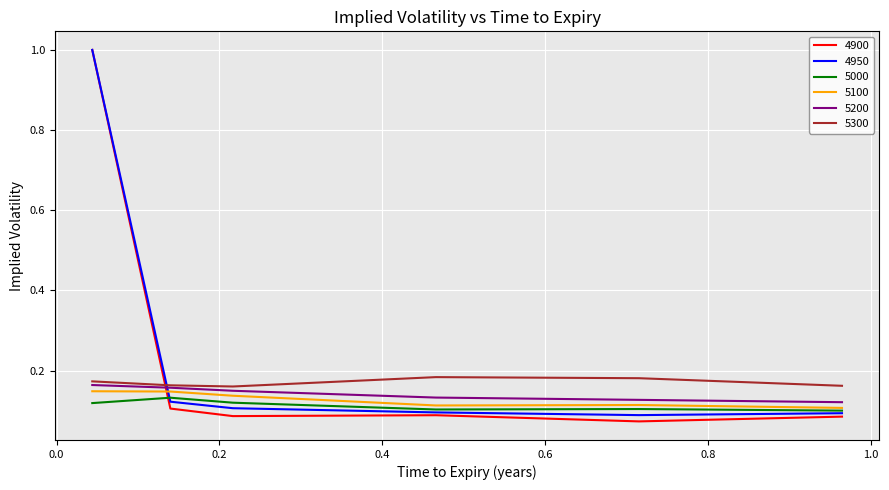

What is the maximum value shown in the chart?

1.0